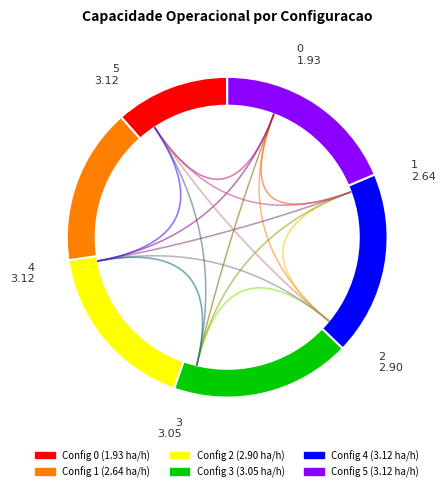

Is it true that 2 is 17% of the pie?

True